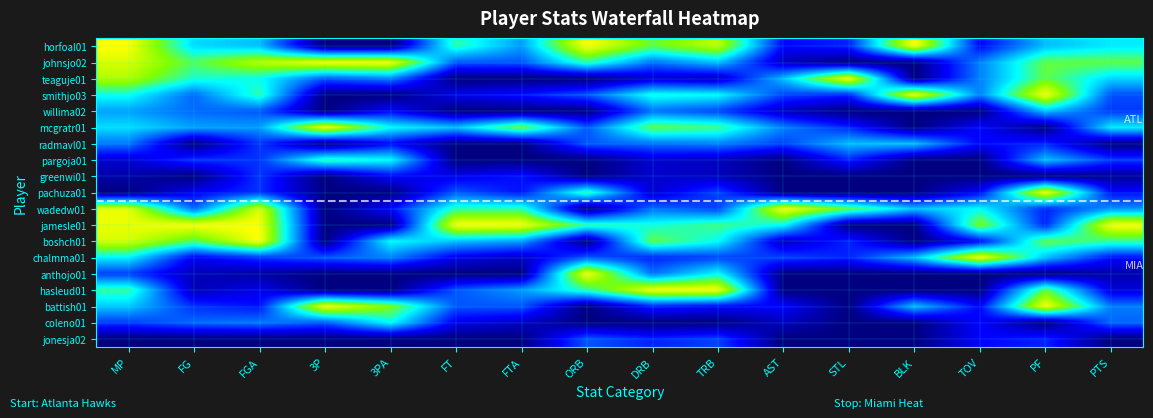

What is the difference between the highest and lowest values at AST?

1.0